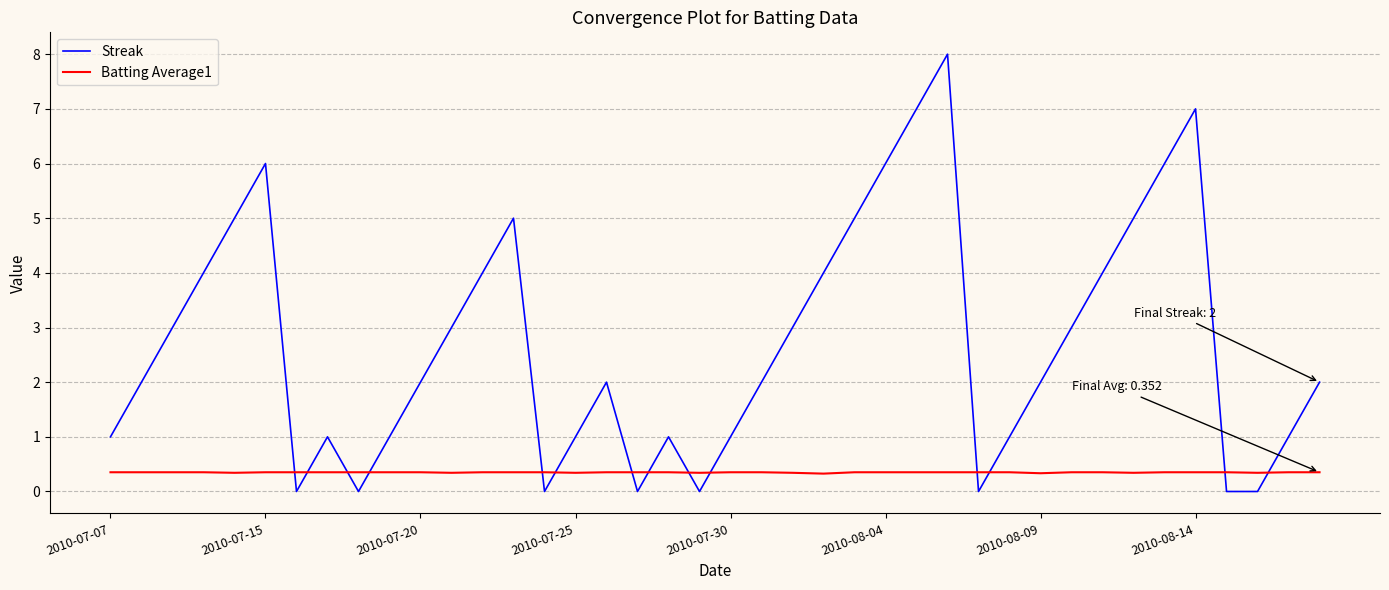

Rank the series by their maximum value, from highest to lowest.

Streak, Batting Average1